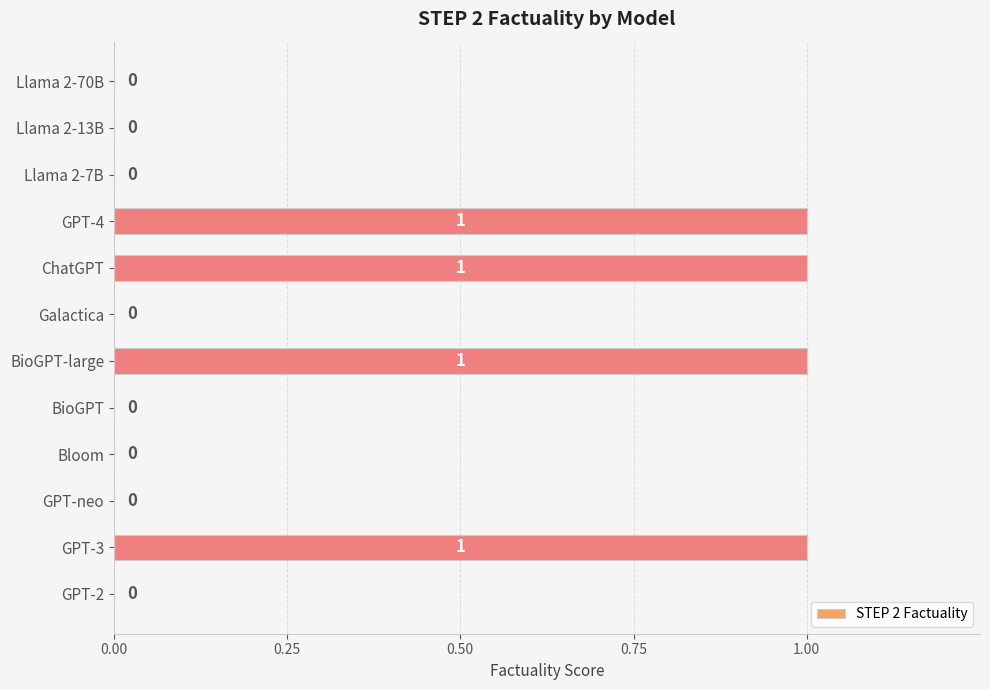

The value at BioGPT-large is 1. True or false?

True